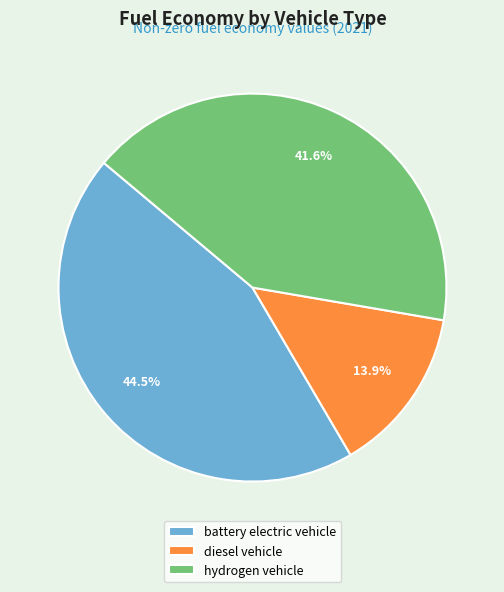

Which slice is the smallest?

diesel vehicle